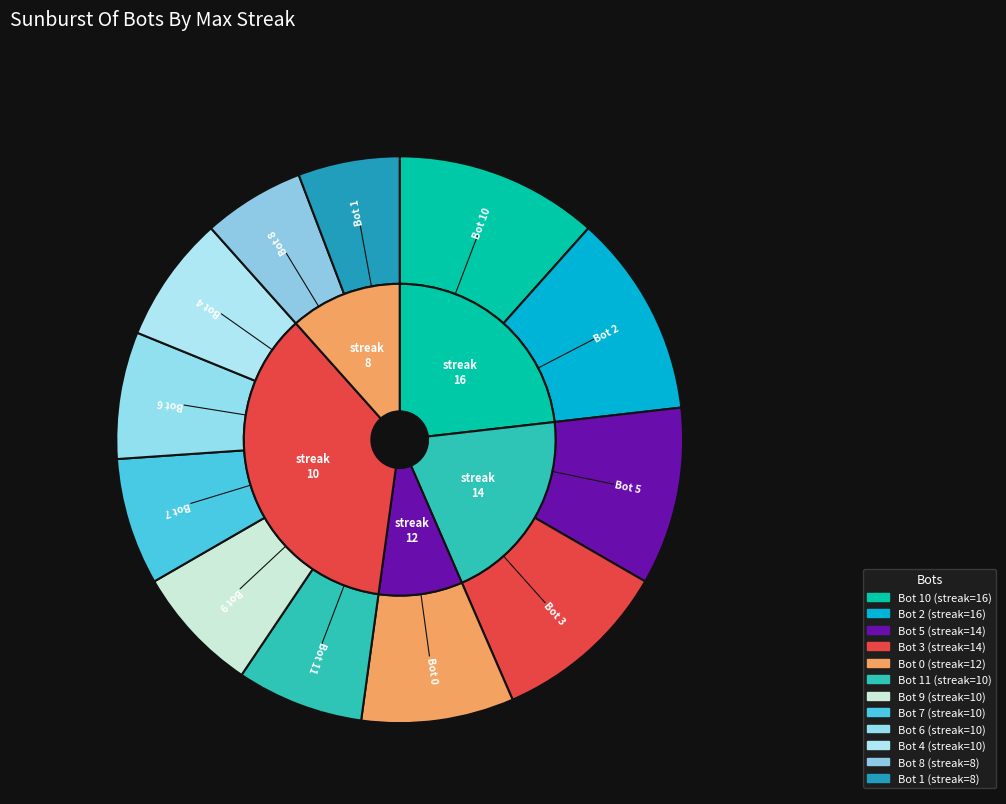

What is the change in value from Bot 6 to Bot 8?

-2